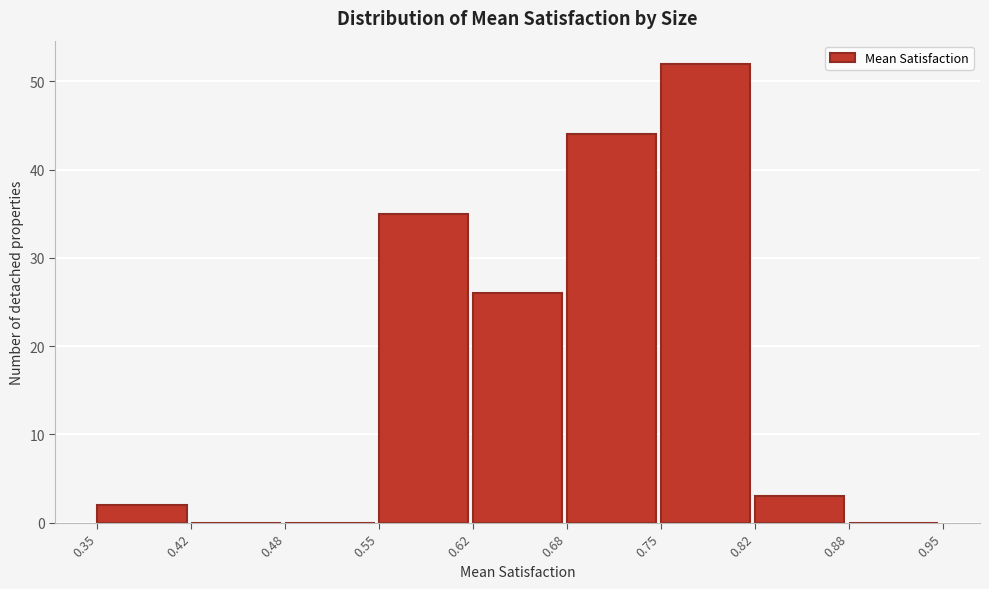

Over which range of the x-axis is the bar tallest?

0.75 to 0.82